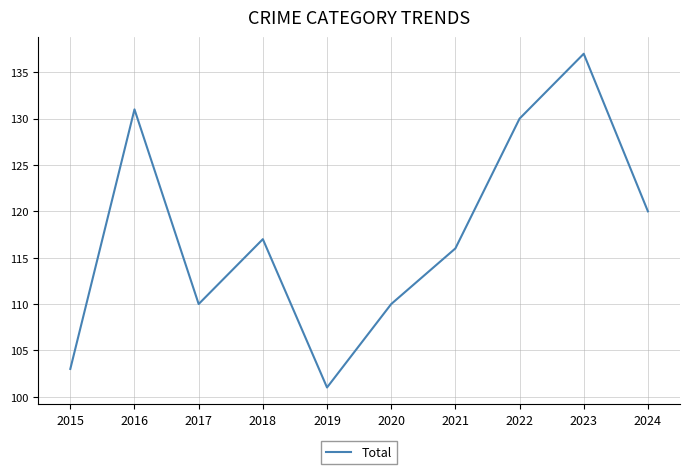

At which category does the chart reach its minimum across all series?

2019